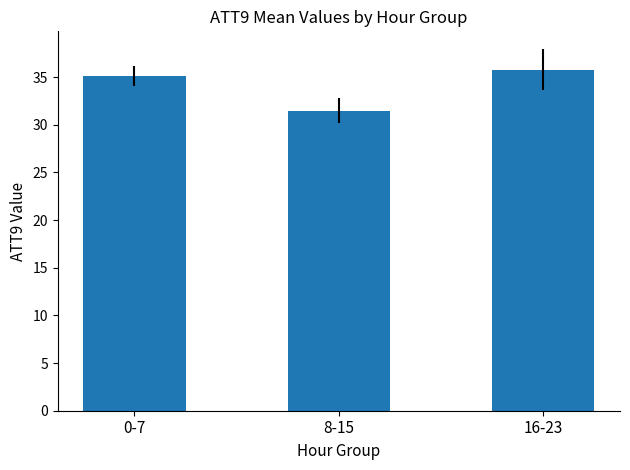

Rank the categories by value from highest to lowest.

16-23, 0-7, 8-15